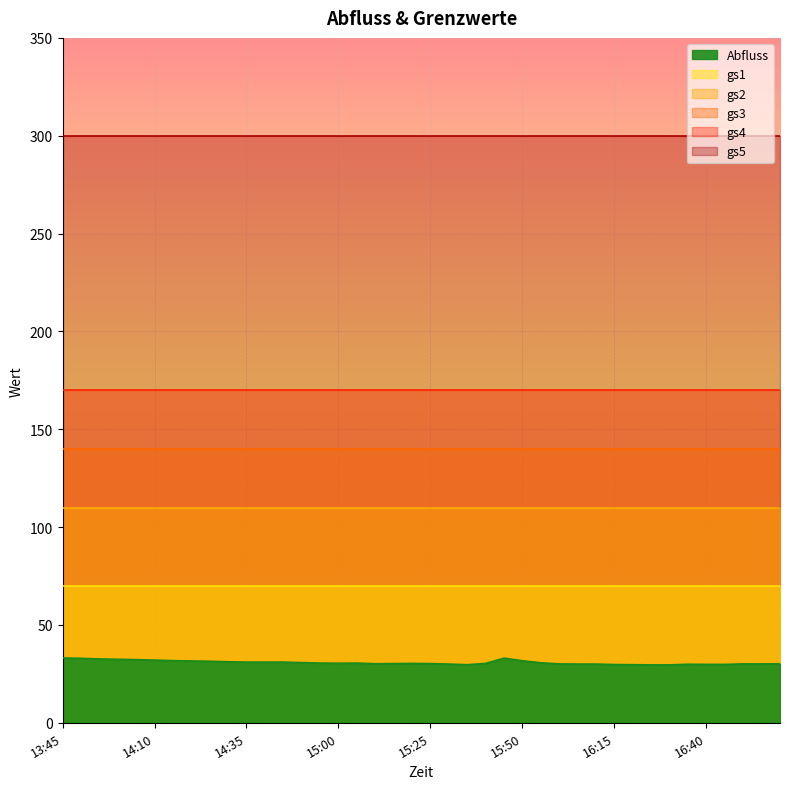

What are all the series names shown in the legend?

Abfluss, gs1, gs2, gs3, gs4, gs5